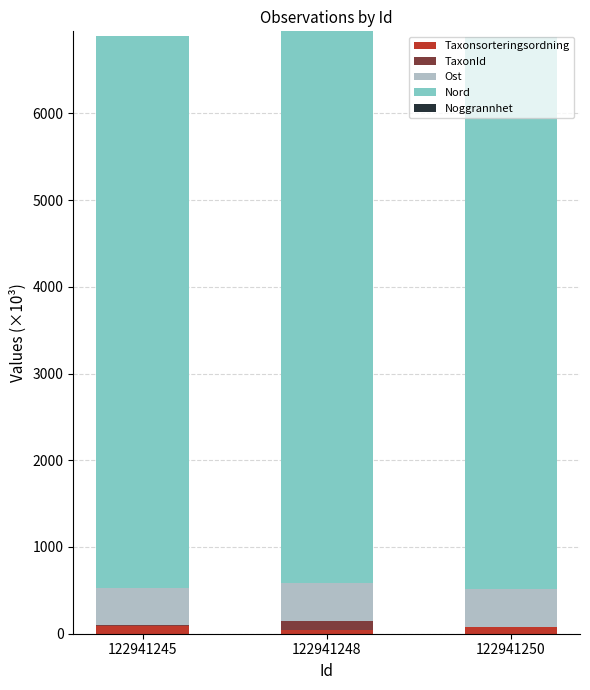

True or false: Taxonsorteringsordning has a value of 43.8 at 122941248.

True